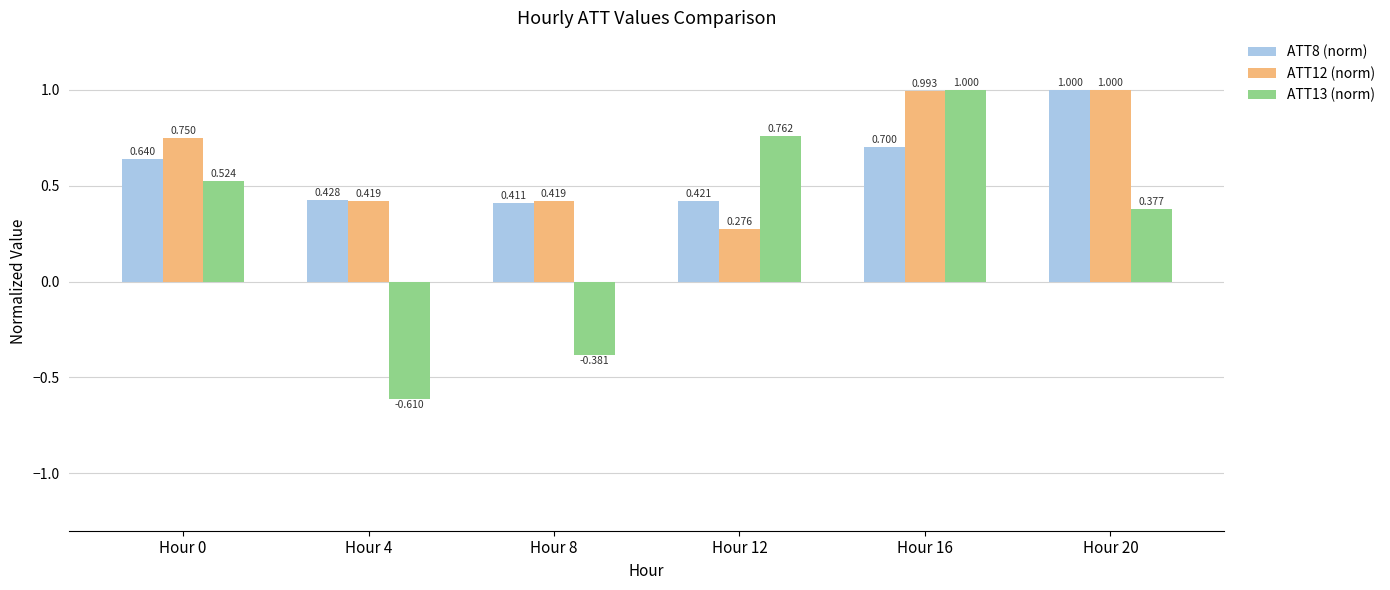

Which series changed the most between Hour 4 and Hour 16?

ATT13 (norm)